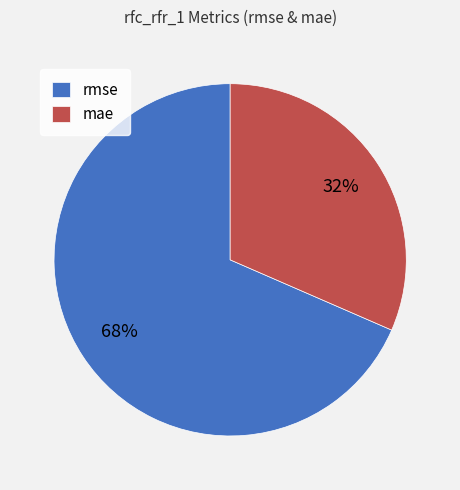

Which category has the biggest portion of the pie?

rmse